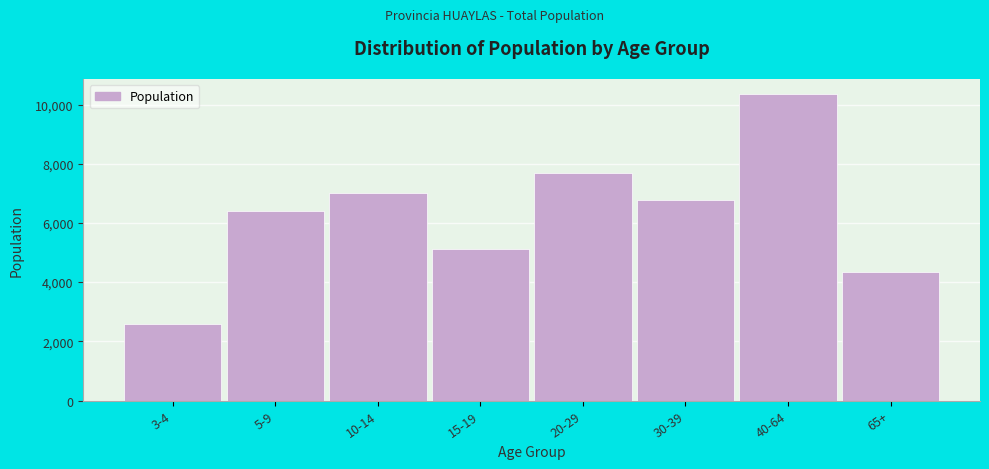

Reading right to left, list all the values displayed in this chart.

4352	10346	6781	7693	5130	7019	6390	2586